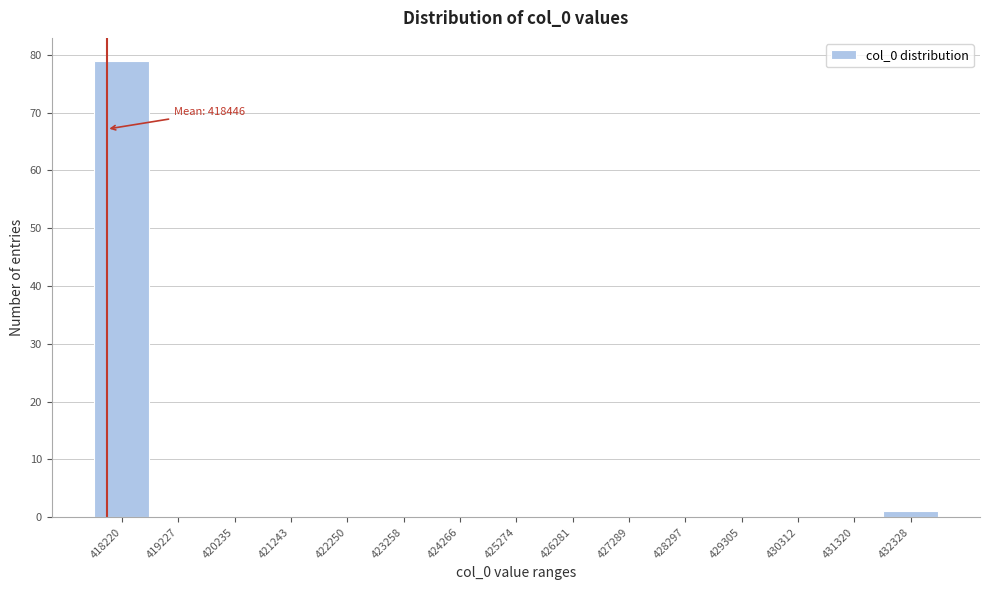

Reading right to left, extract all data points from this chart.

432328=1	431320=0	430312=0	429305=0	428297=0	427289=0	426281=0	425274=0	424266=0	423258=0	422250=0	421243=0	420235=0	419227=0	418220=79